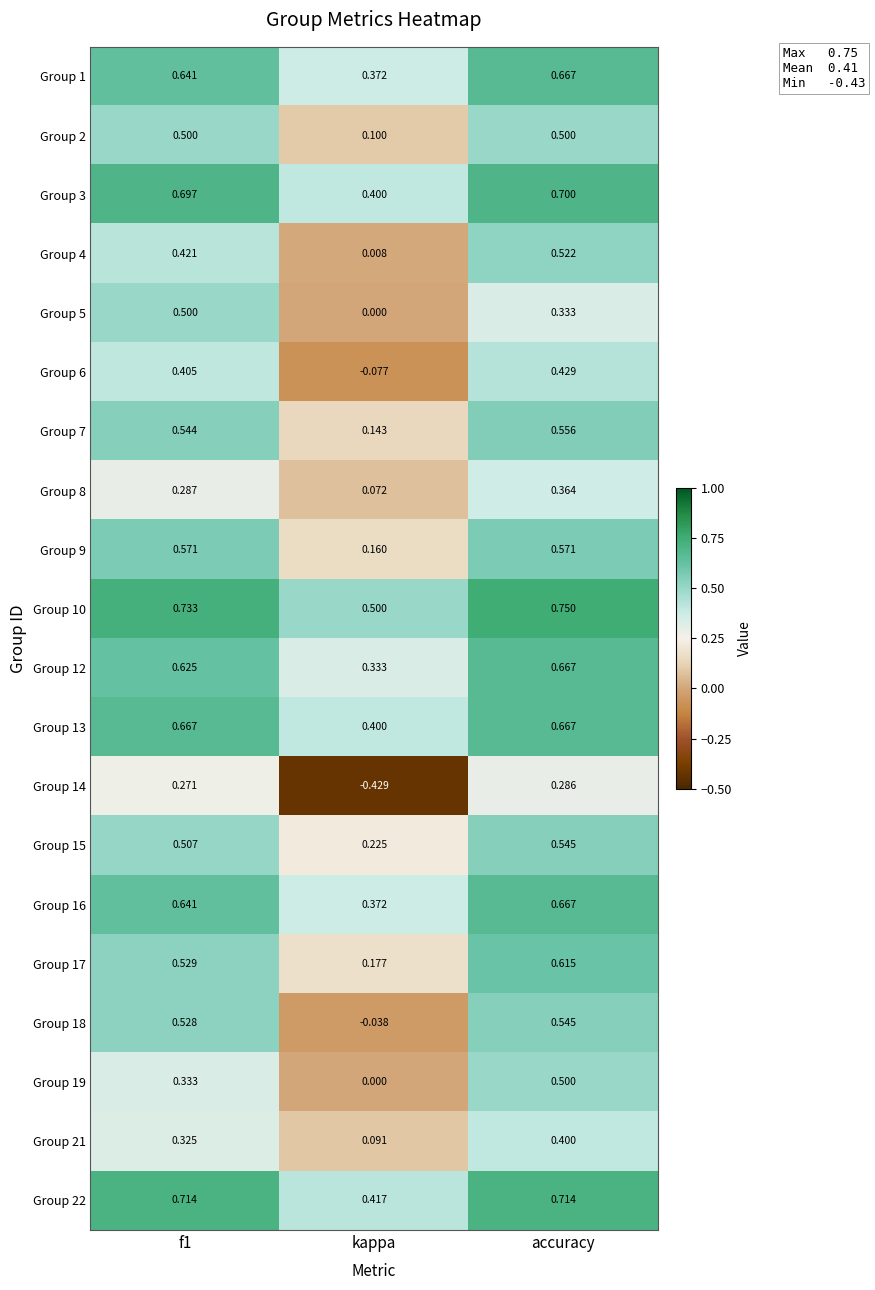

Is the value of Group 15 at f1 greater than the value of Group 22 at kappa?

Yes